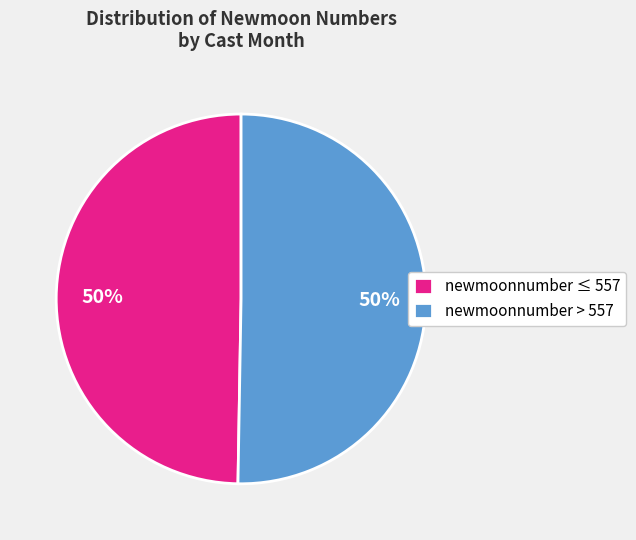

To the nearest percent, what is the average slice percentage?

50%